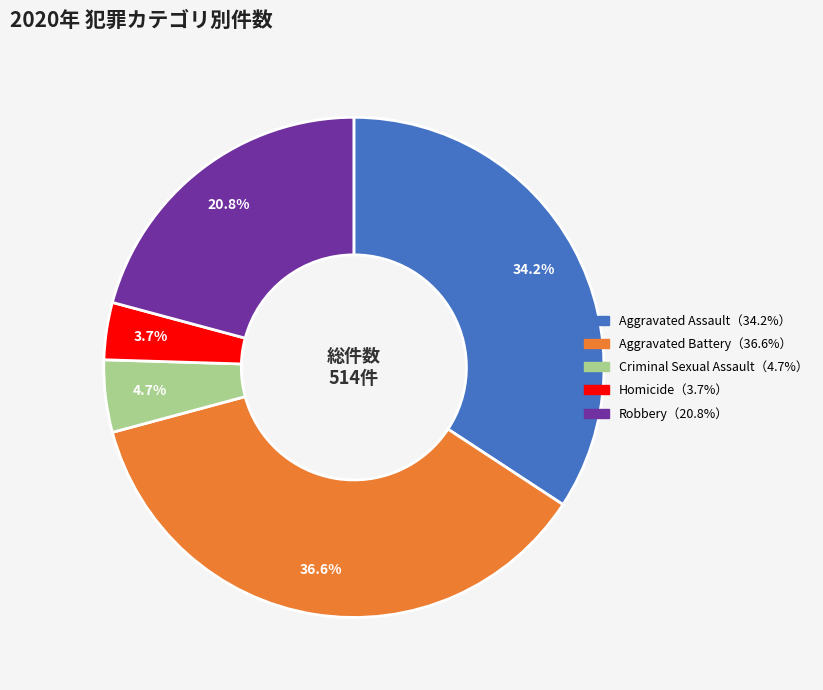

Is there a majority slice in this chart?

No